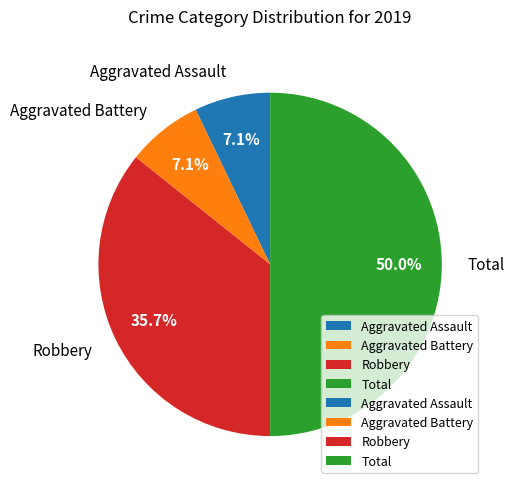

How many slices are in this pie chart?

4